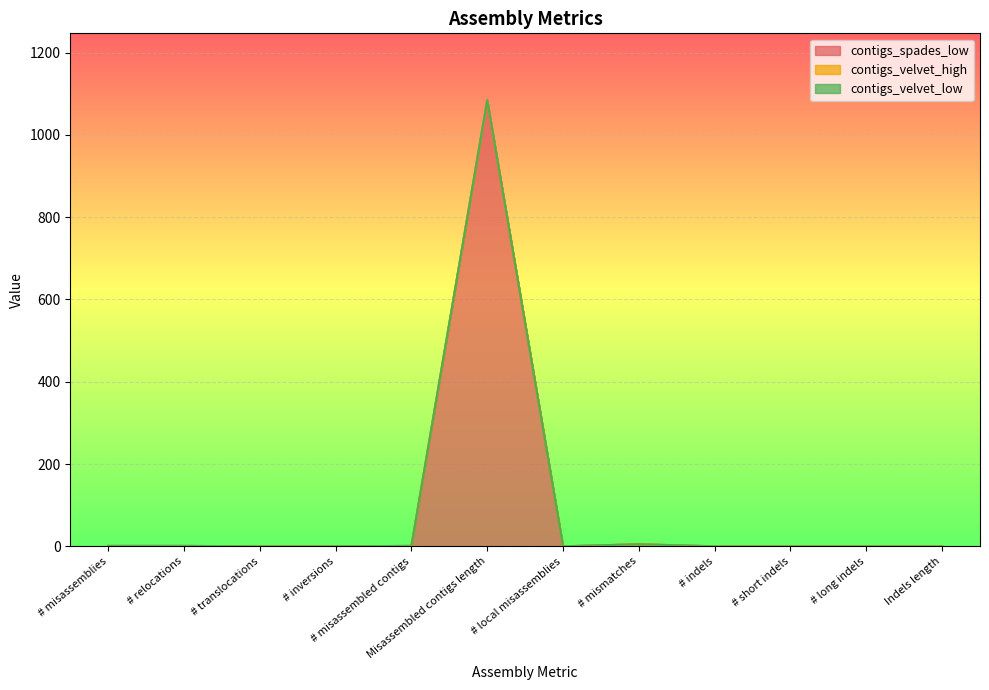

Does the chart display data point markers on the line(s)?

No